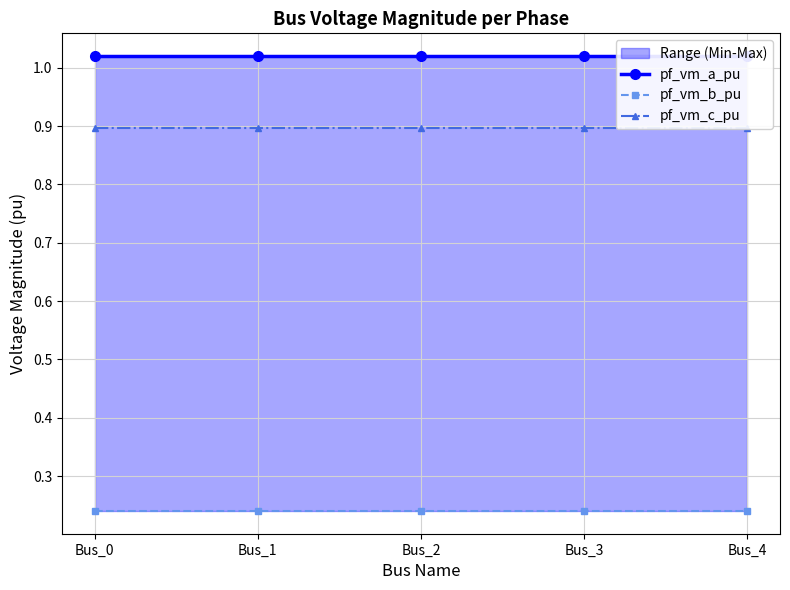

Reading left to right, list all the values displayed in this chart.

pf_vm_a_pu: 1.0	1.0	1.0	1.0	1.0
pf_vm_b_pu: 0.2	0.2	0.2	0.2	0.2
pf_vm_c_pu: 0.9	0.9	0.9	0.9	0.9